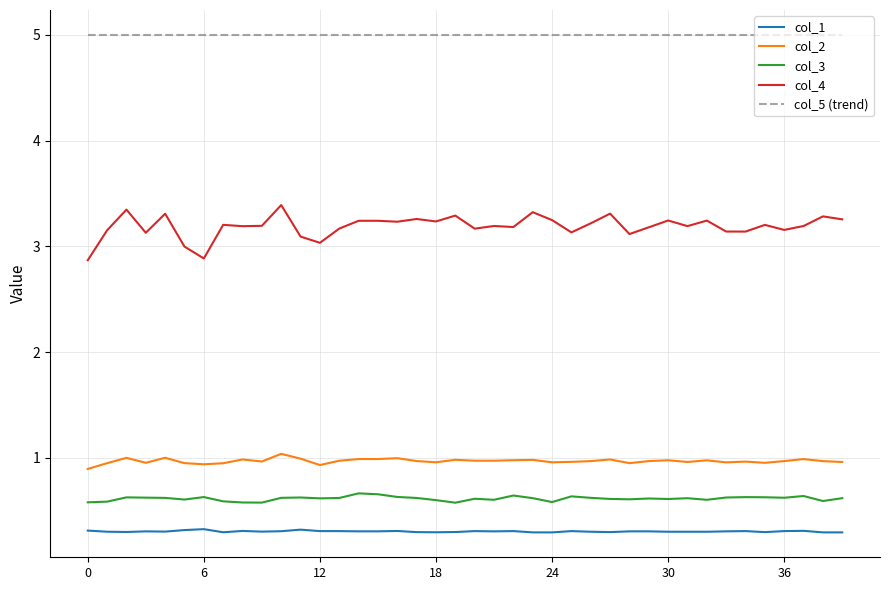

Which series has the widest spread of values?

col_4